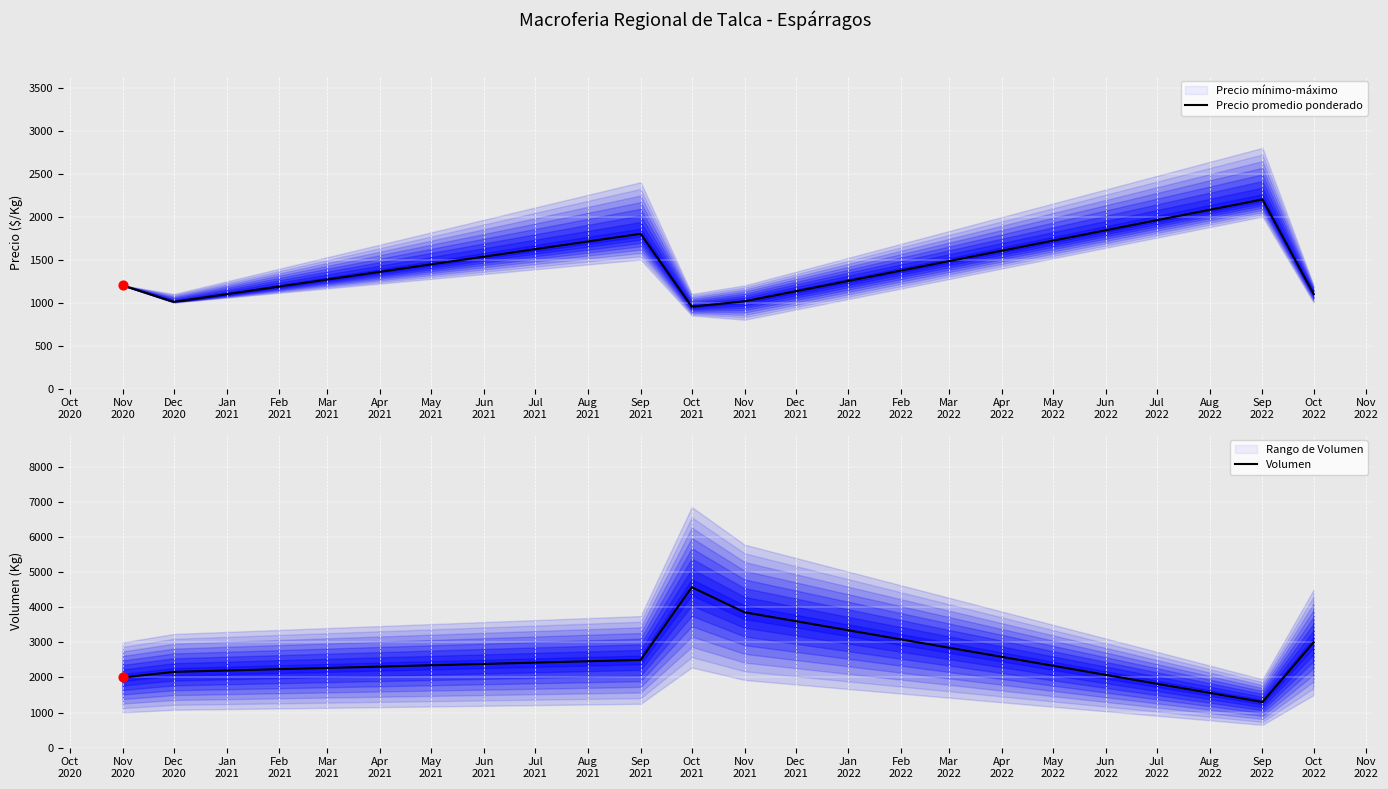

What is the maximum value for Precio promedio ponderado?

2200